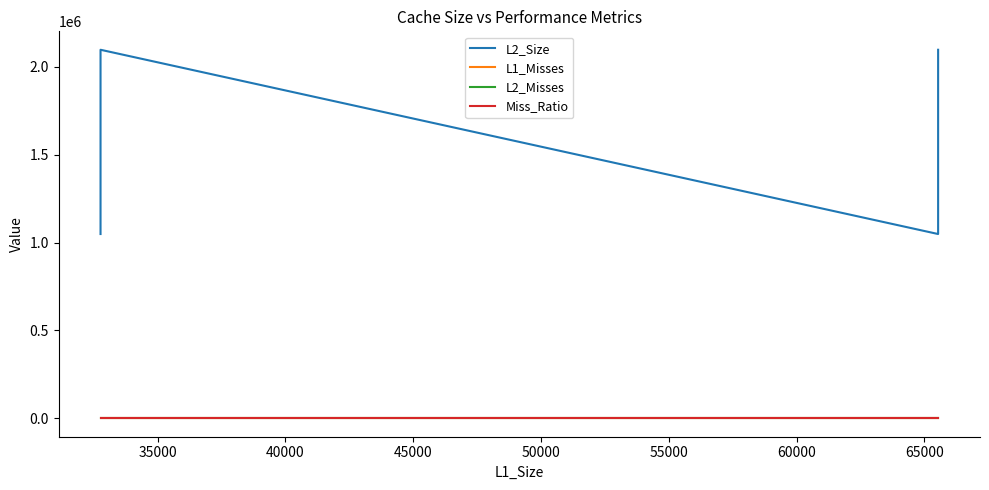

Rank the categories by L1_Misses value from lowest to highest.

30000, 35000, 40000, 45000